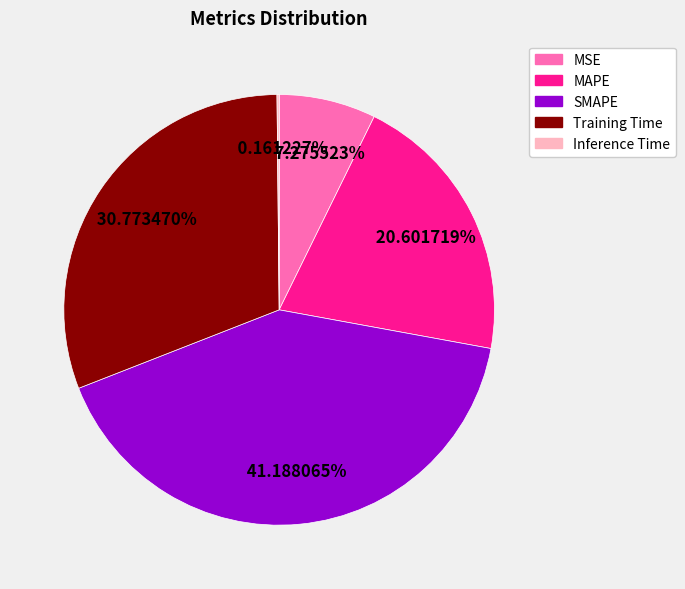

Is the sum of MSE and SMAPE greater than half?

No